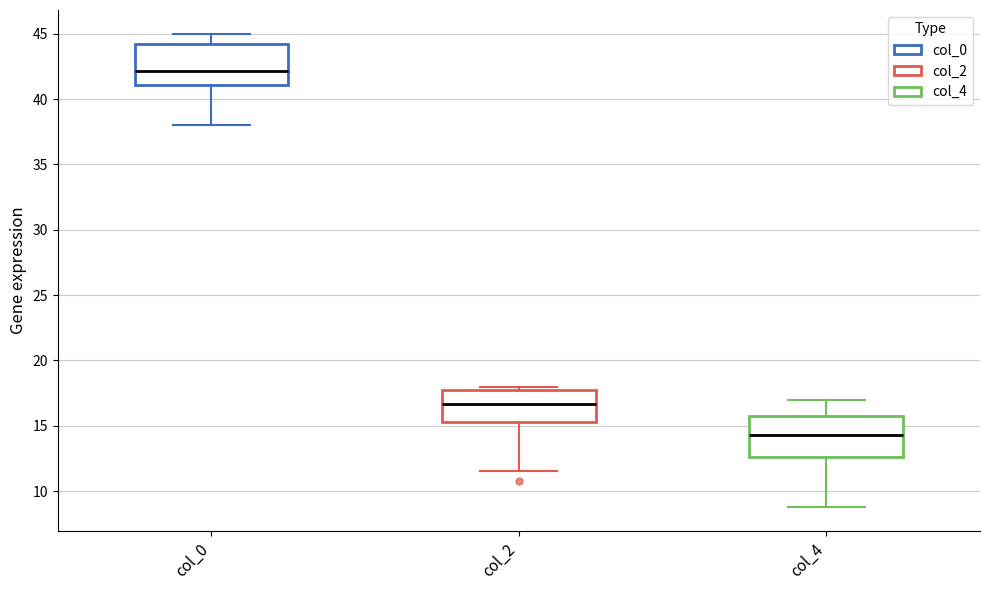

Reading left to right, transcribe this box plot: for each box, give where its median line is, the range the box spans, and where its two whiskers end, as read against the y-axis. The values are not printed on the chart, so give them approximately, as read against the axis.

col_0: median 42.0, box 41.0 to 44.0, whiskers 38.0 to 45.0
col_2: median 16.5, box 15.5 to 18.0, whiskers 11.5 to 18.0 (just above the box's upper edge)
col_4: median 14.5, box 12.5 to 16.0, whiskers 9.0 to 17.0